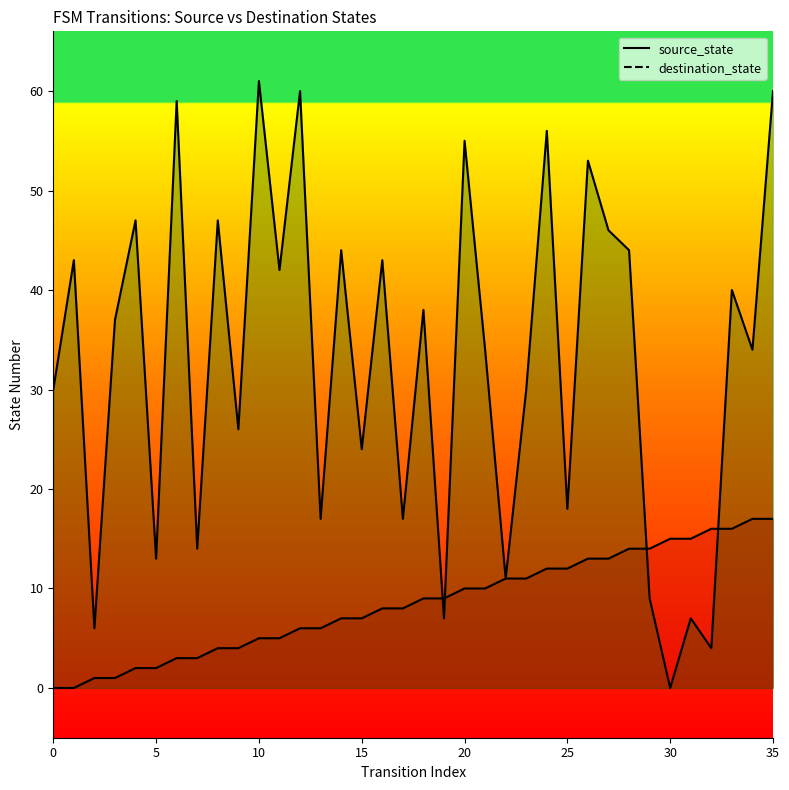

Reading left to right, list all the values displayed in this chart.

source_state: 0=0	1=0	2=1	3=1	4=2	5=2	6=3	7=3	8=4	9=4	10=5	11=5	12=6	13=6	14=7	15=7	16=8	17=8	18=9	19=9	20=10	21=10	22=11	23=11	24=12	25=12	26=13	27=13	28=14	29=14	30=15	31=15	32=16	33=16	34=17	35=17
destination_state: 0=30	1=43	2=6	3=37	4=47	5=13	6=59	7=14	8=47	9=26	10=61	11=42	12=60	13=17	14=44	15=24	16=43	17=17	18=38	19=7	20=55	21=34	22=11	23=30	24=56	25=18	26=53	27=46	28=44	29=9	30=0	31=7	32=4	33=40	34=34	35=60